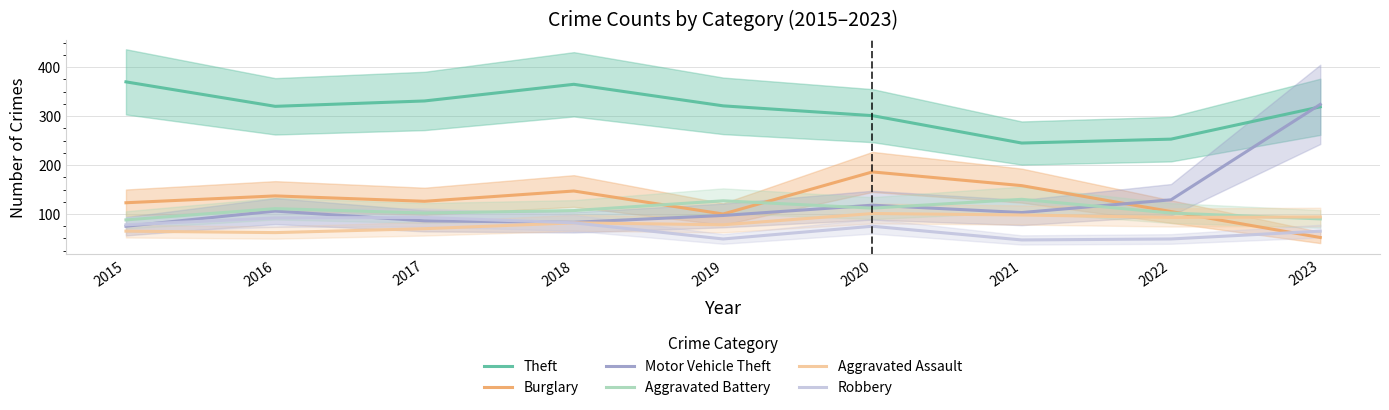

The value of Motor Vehicle Theft at 2023 is 324. True or false?

True